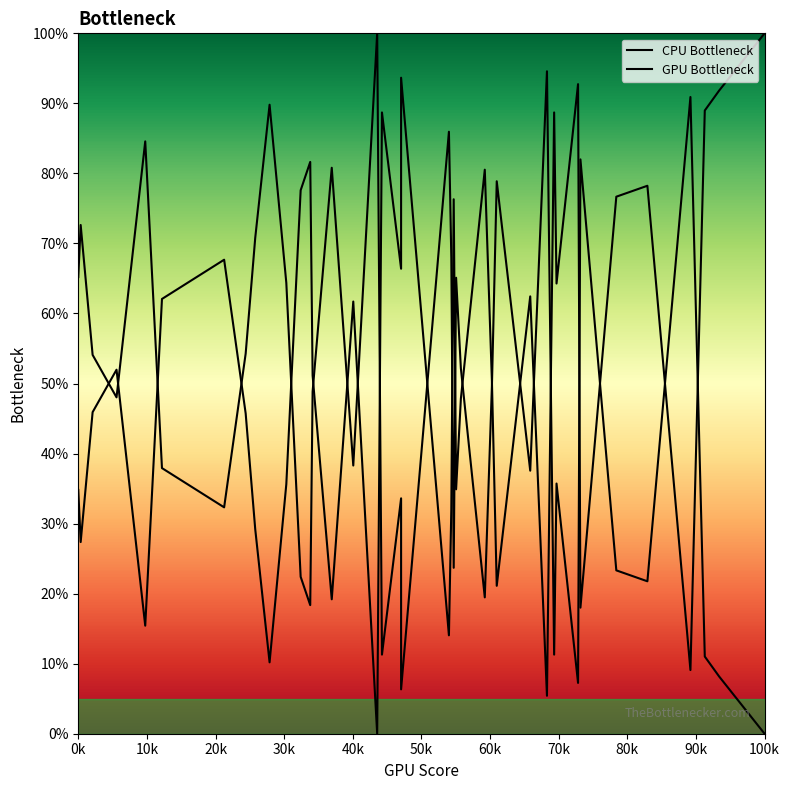

What is the greatest value displayed?

100.0